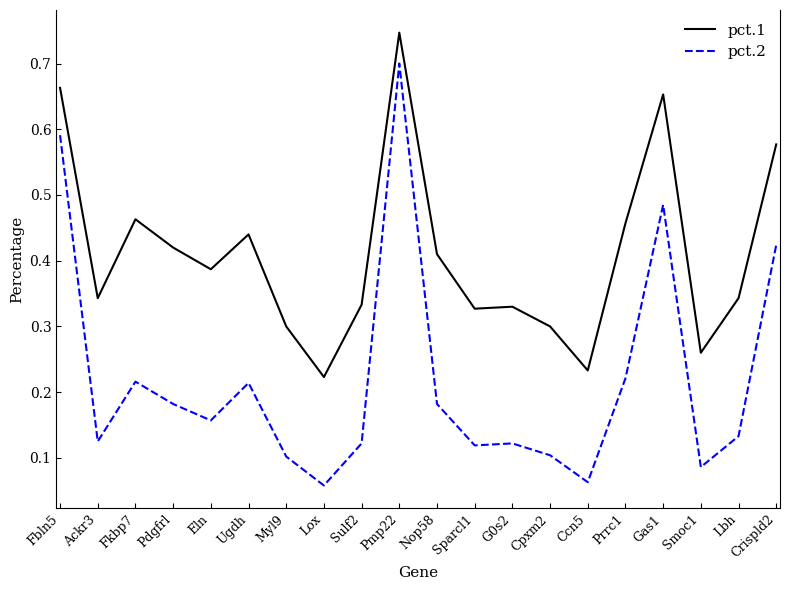

At which category does the chart reach its peak across all series?

Pmp22